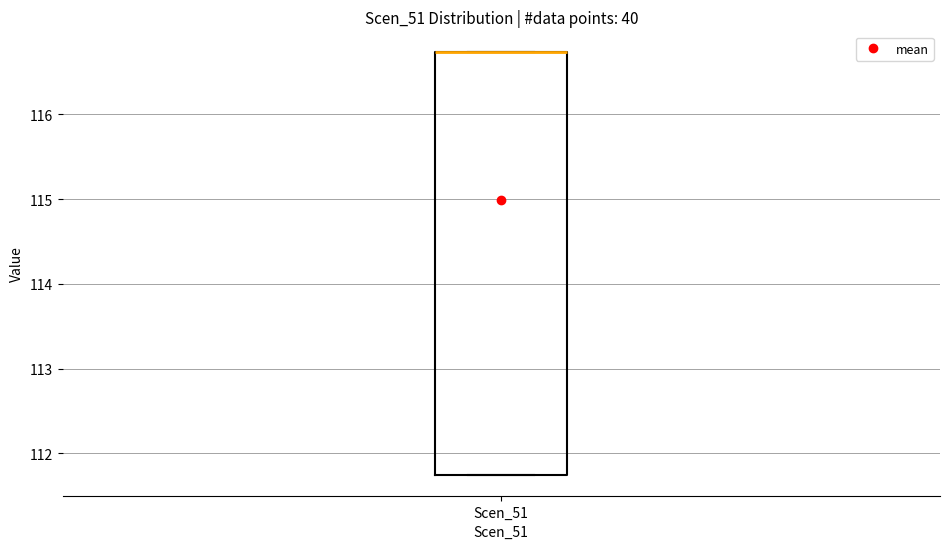

Read this box plot against the y-axis: the position of the median line, the range covered by the box, and the ends of both whiskers. The values are not printed on the chart, so give them approximately, as read against the axis.

median 116.7 (drawn on the box's upper edge), box 111.8 to 116.7, whiskers 111.8 to 116.7